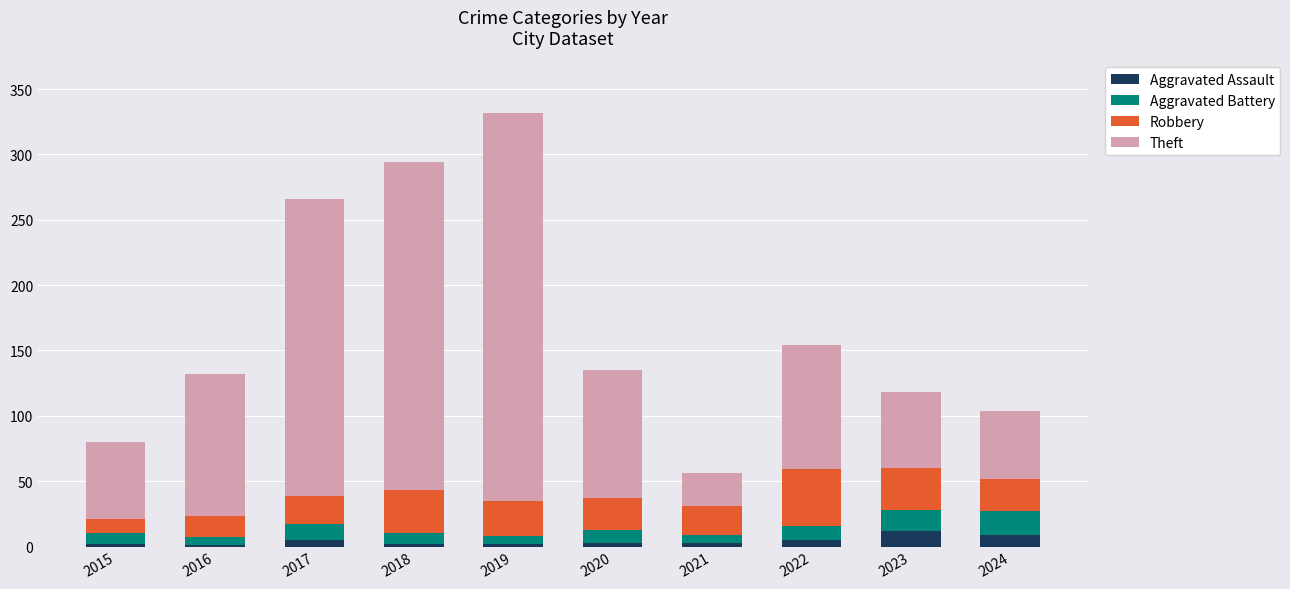

The Aggravated Assault series shows 3 at 2020. True or false?

True